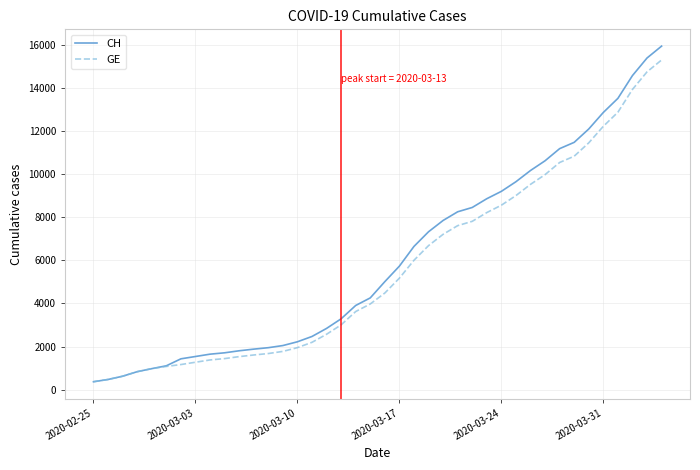

What is the difference between the maximum and minimum values in the GE series?

14909